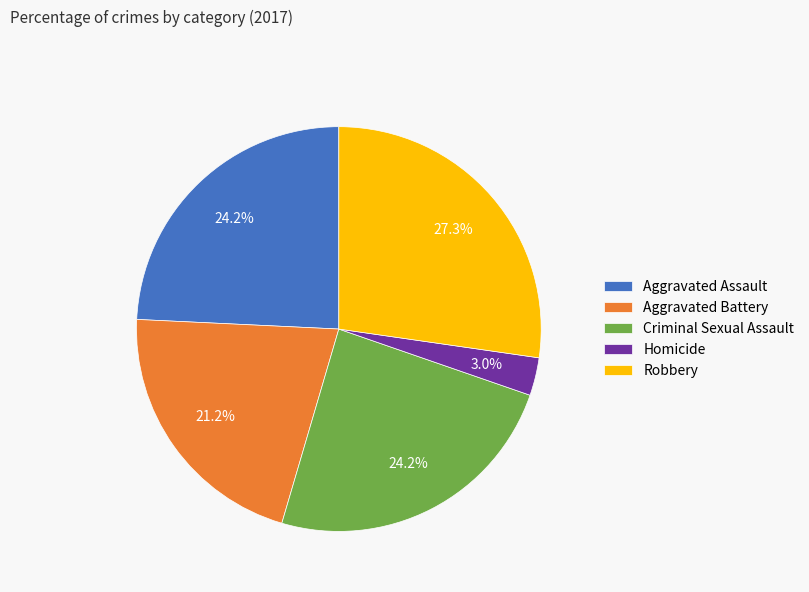

Is Criminal Sexual Assault the majority of the pie?

No